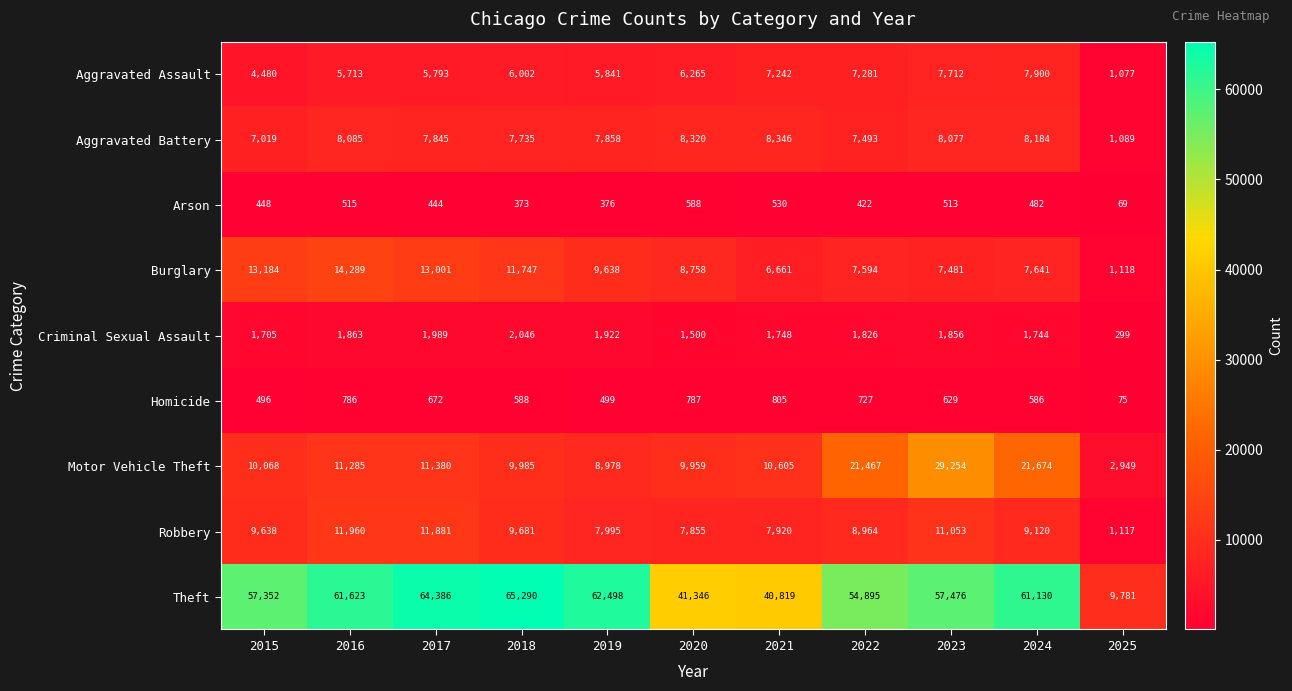

Is it true that Robbery equals 11960 at 2016?

True